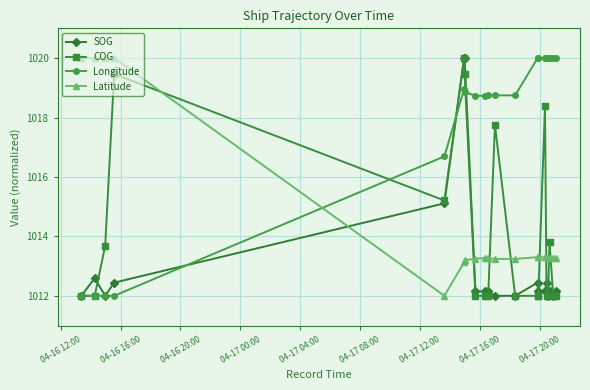

Is this an area chart (filled region under the line)?

No